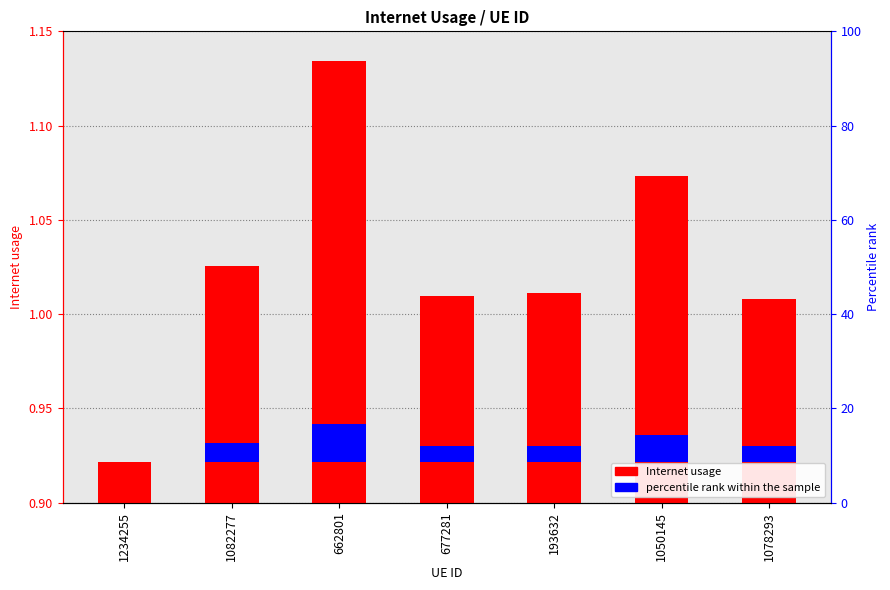

What is the ratio of the value at 193632 to the value at 1078293?

1.0